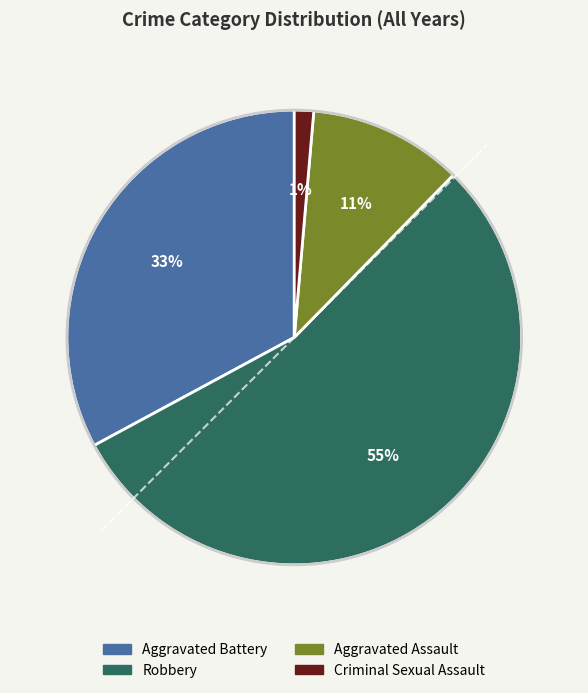

True or false: Aggravated Assault accounts for 22% of the total.

False